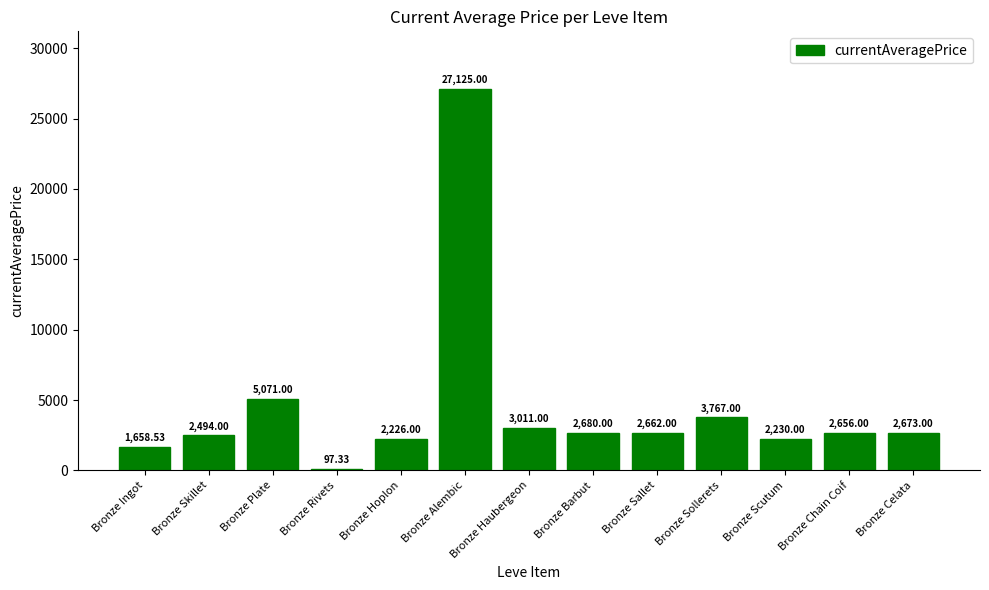

The value at Bronze Sollerets is 3767.0. True or false?

True